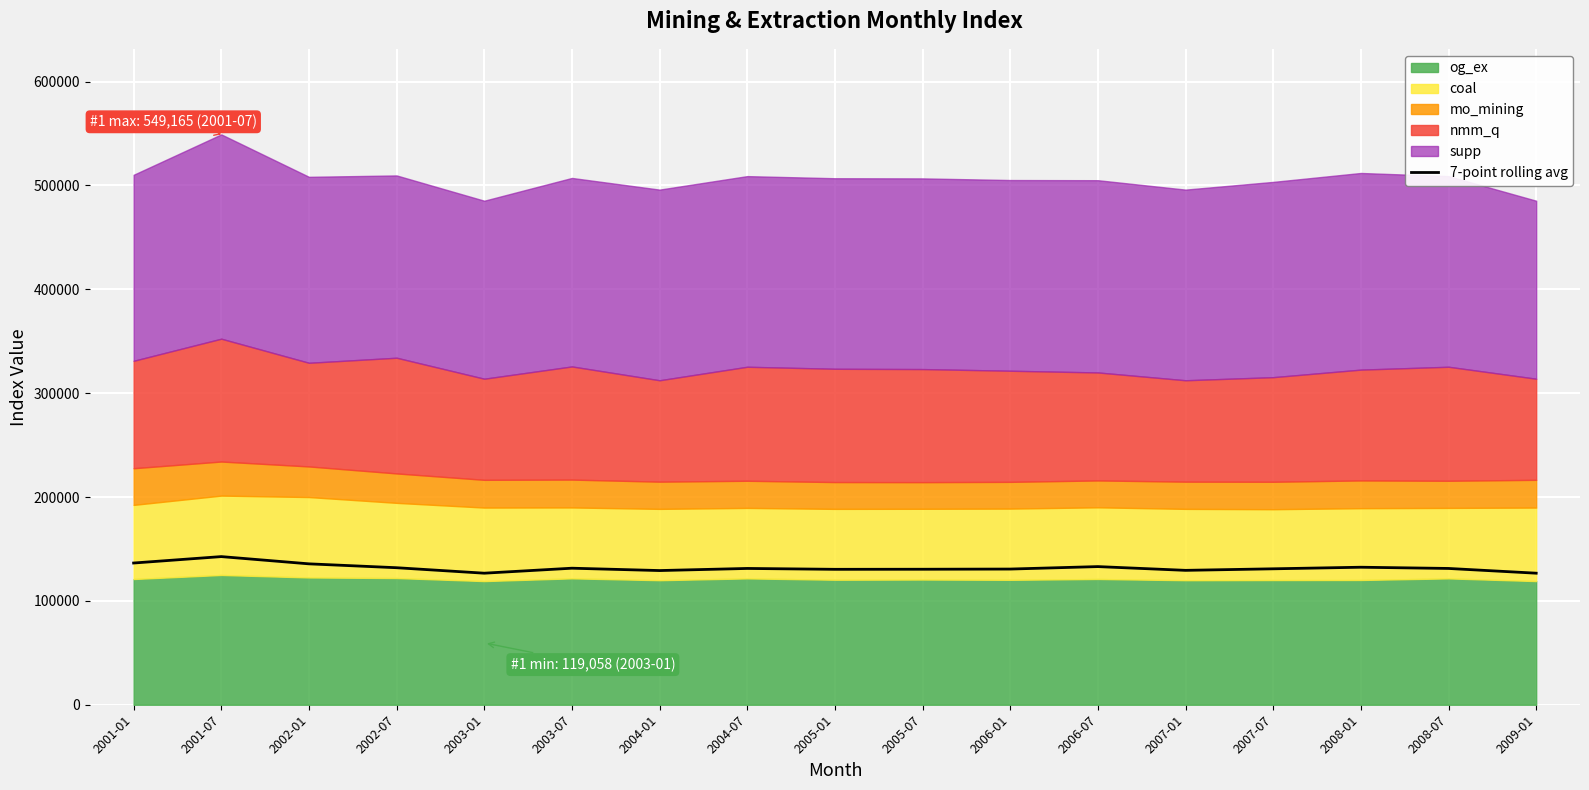

What is the approximate value at 2008-01?

132401